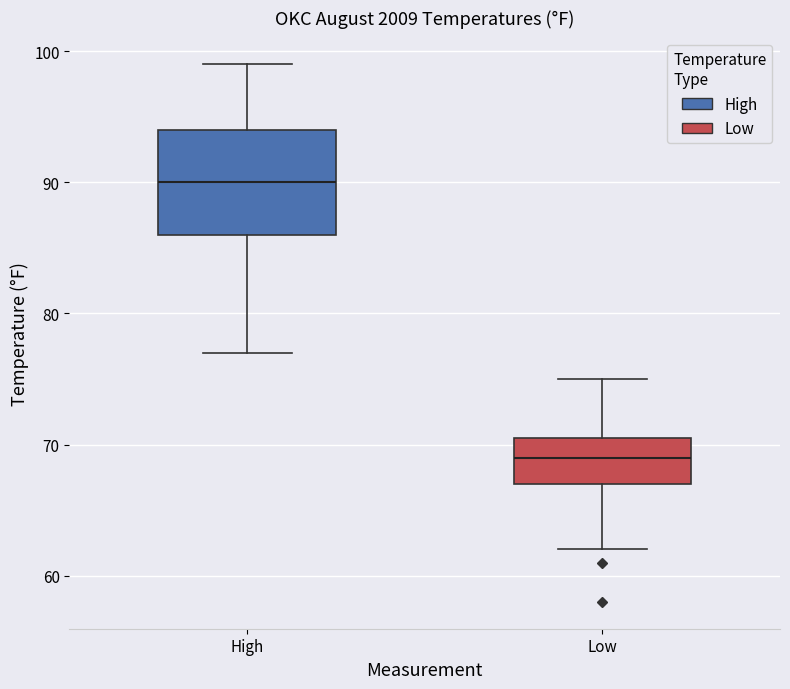

Which box is the tallest, from its lower edge to its upper edge?

High